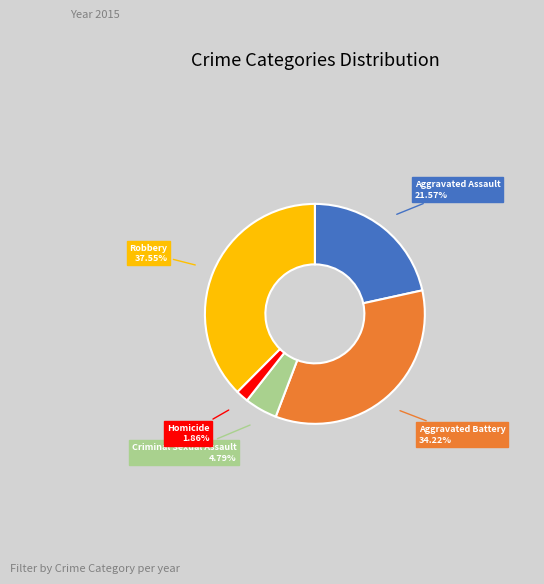

Is Robbery the majority of the pie?

No